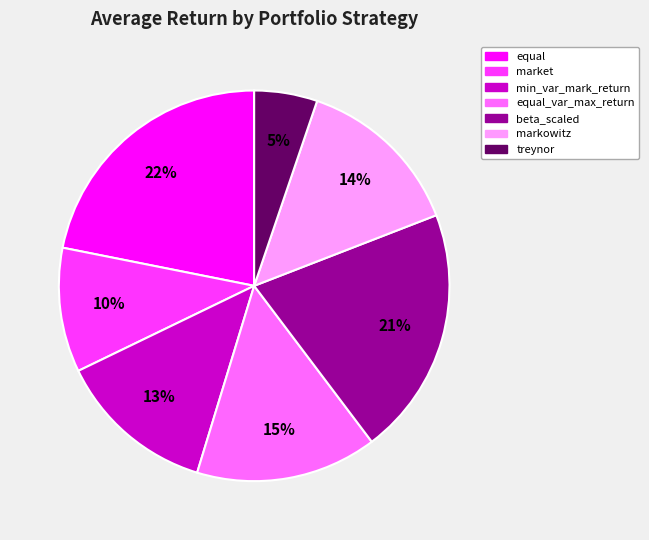

To the nearest percent, what is the average slice percentage?

14%